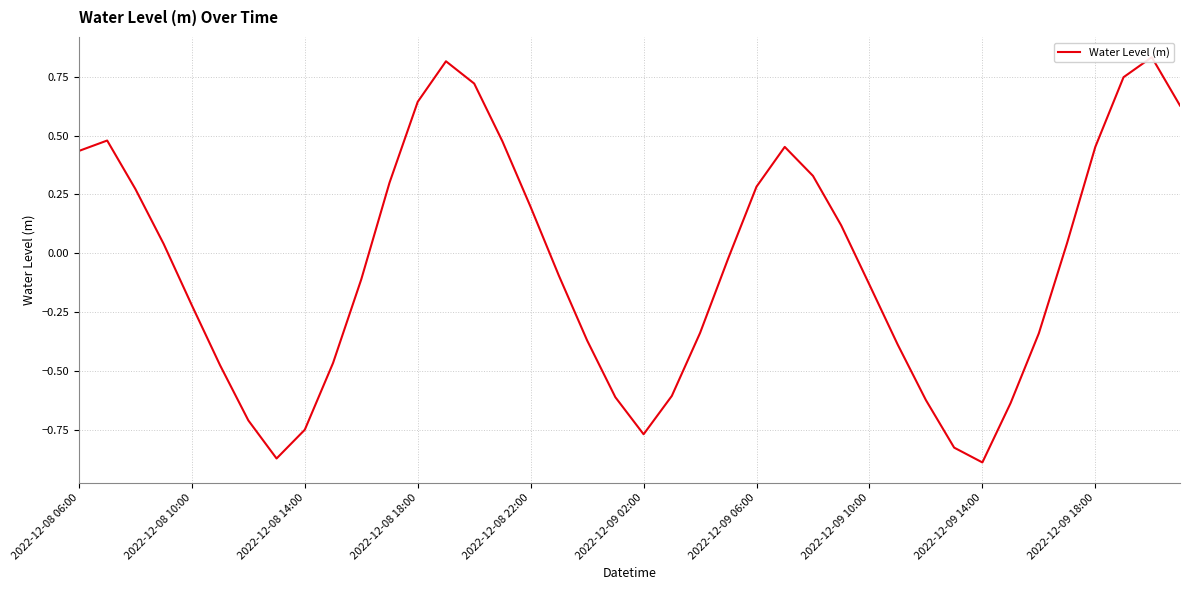

What is the minimum value shown in the chart?

-0.9